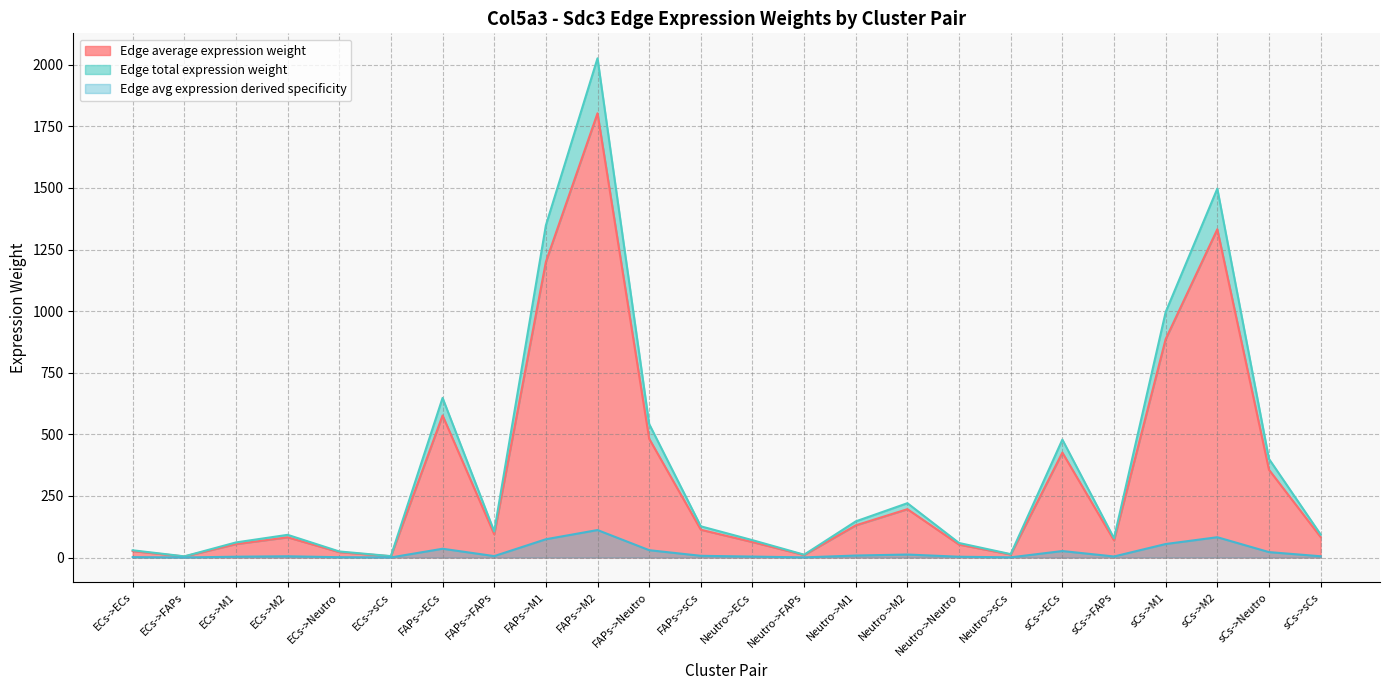

What are all the series names shown in the legend?

Edge average expression weight, Edge total expression weight, Edge avg expression derived specificity